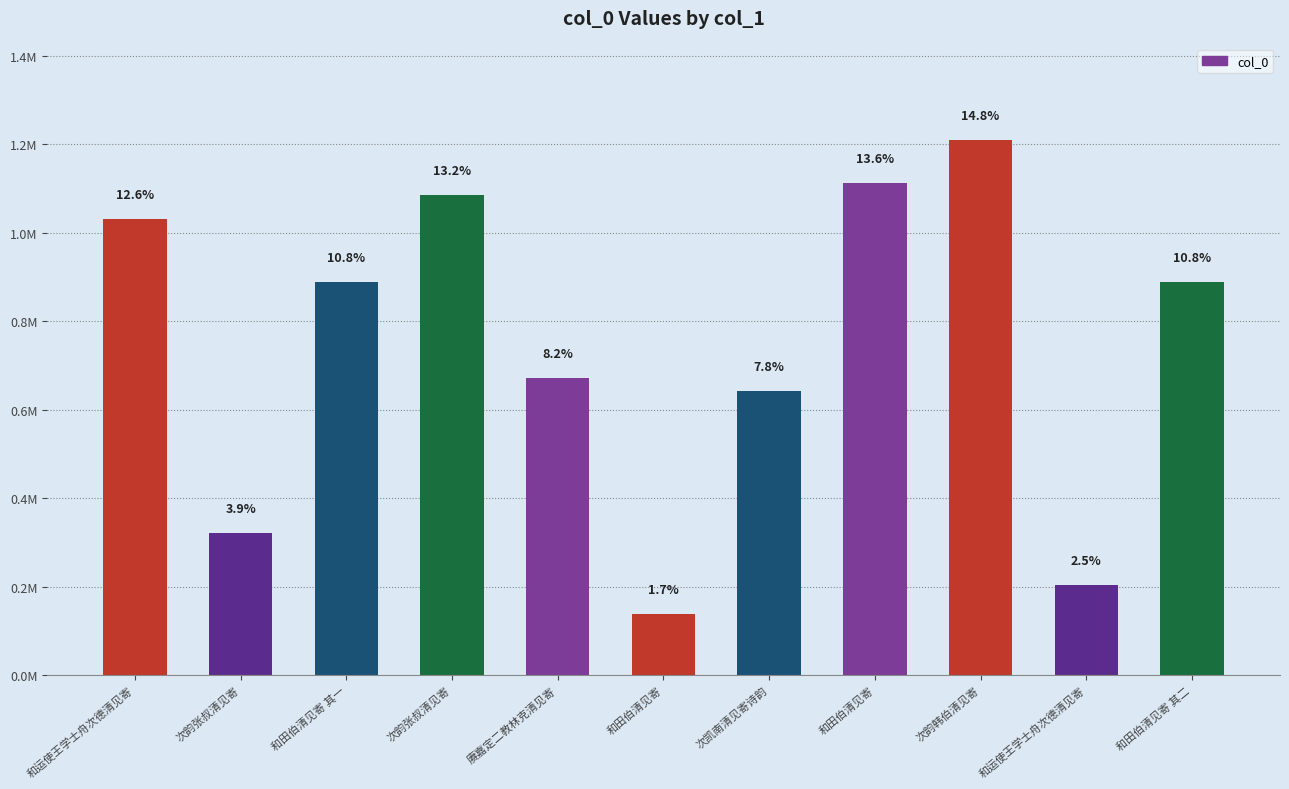

Does the chart contain any negative values?

No